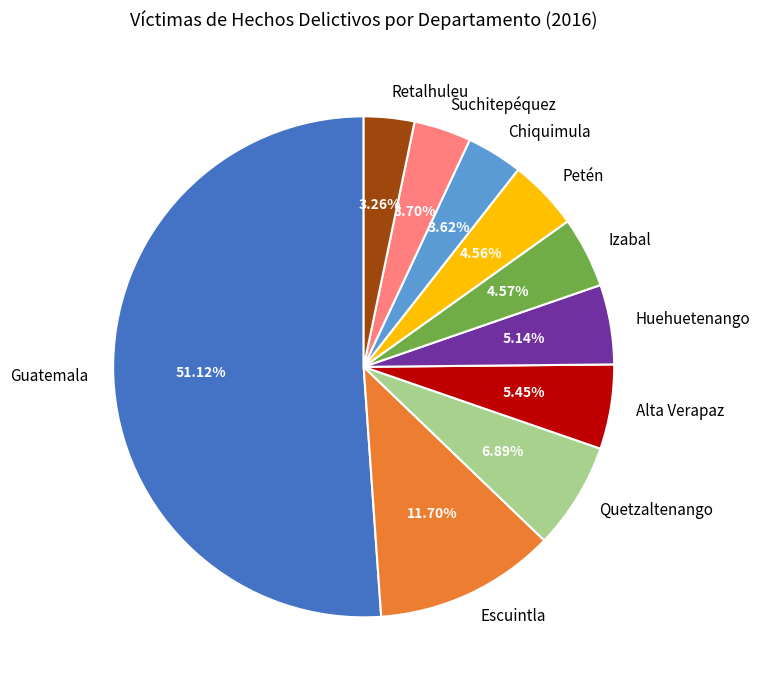

Approximately how many times larger is the value at Retalhuleu compared to Escuintla?

0.3